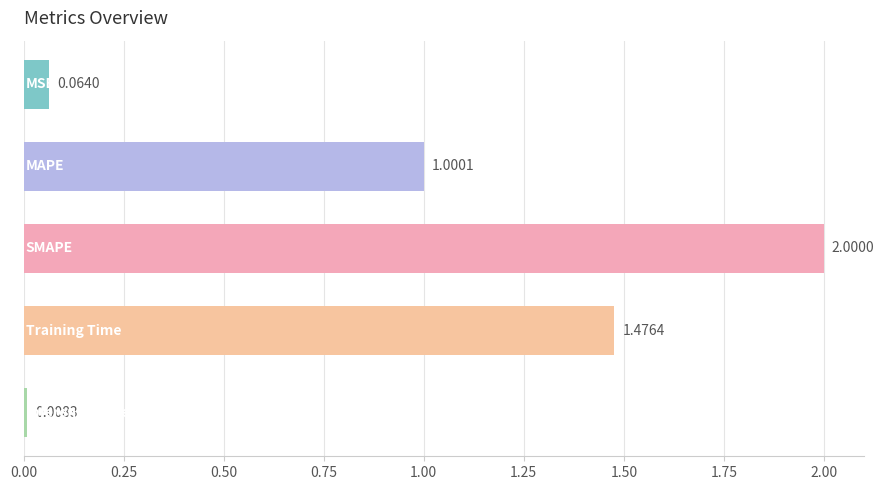

How many series are shown in this chart?

1